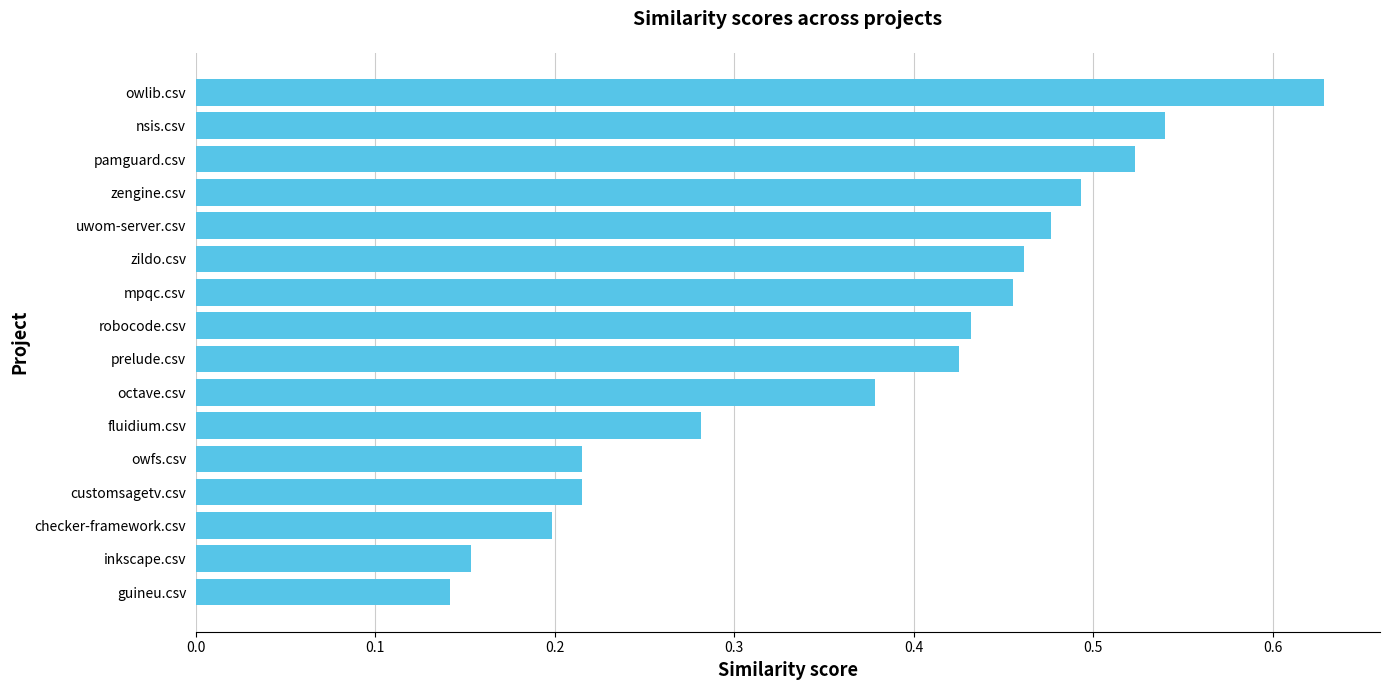

The chart shows a value of 0.4 at owlib.csv. True or false?

False